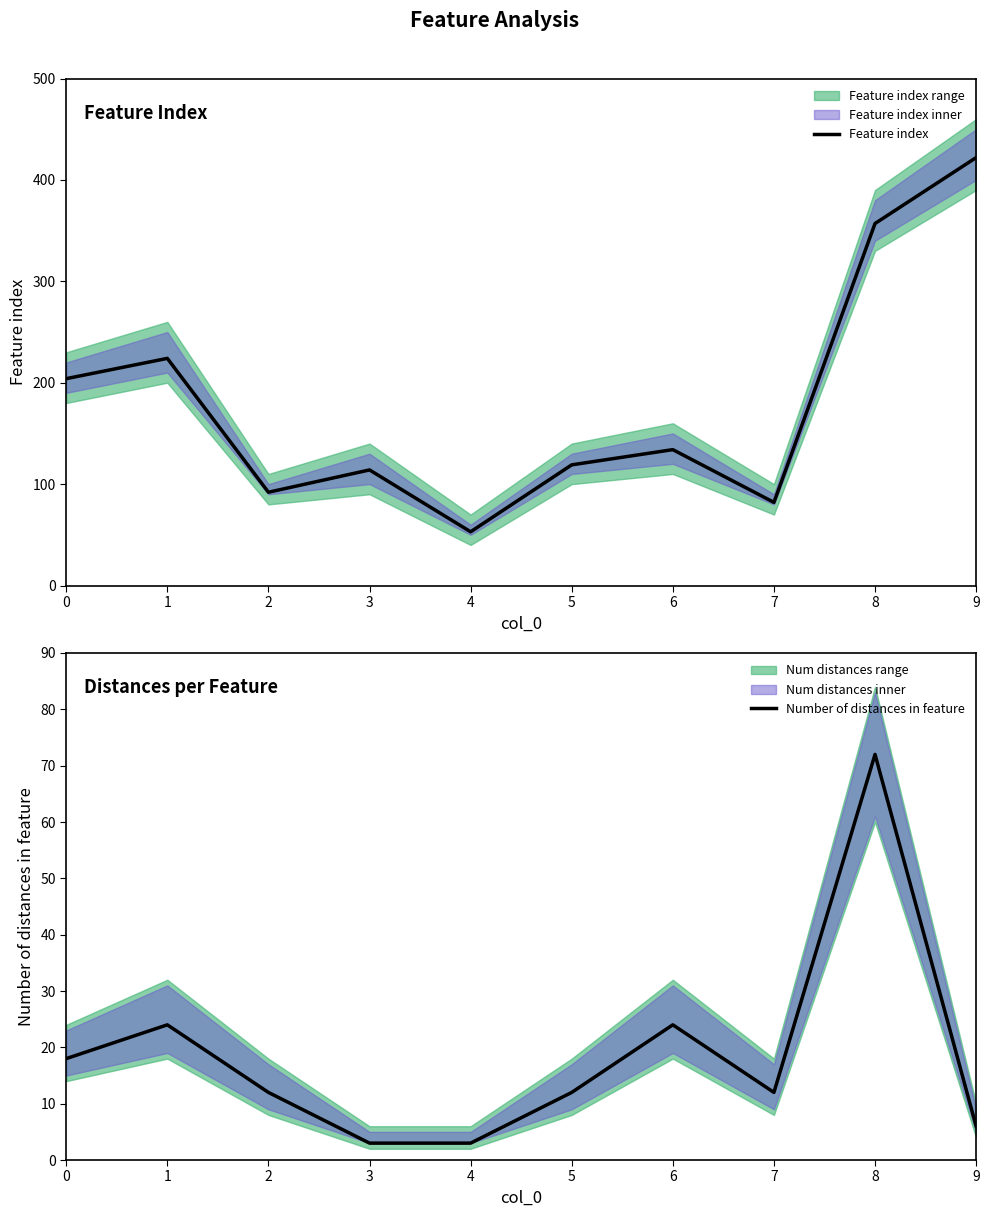

Does the chart display data point markers on the line(s)?

No